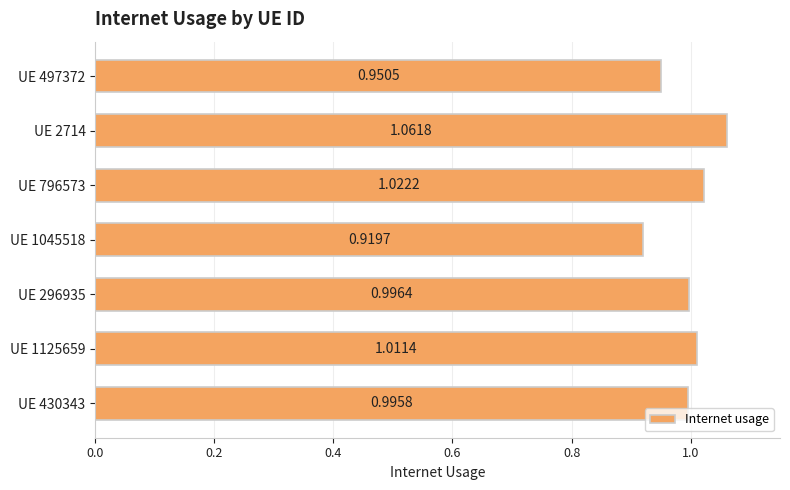

Rank the categories by value from lowest to highest.

UE 1045518, UE 497372, UE 430343, UE 296935, UE 1125659, UE 796573, UE 2714